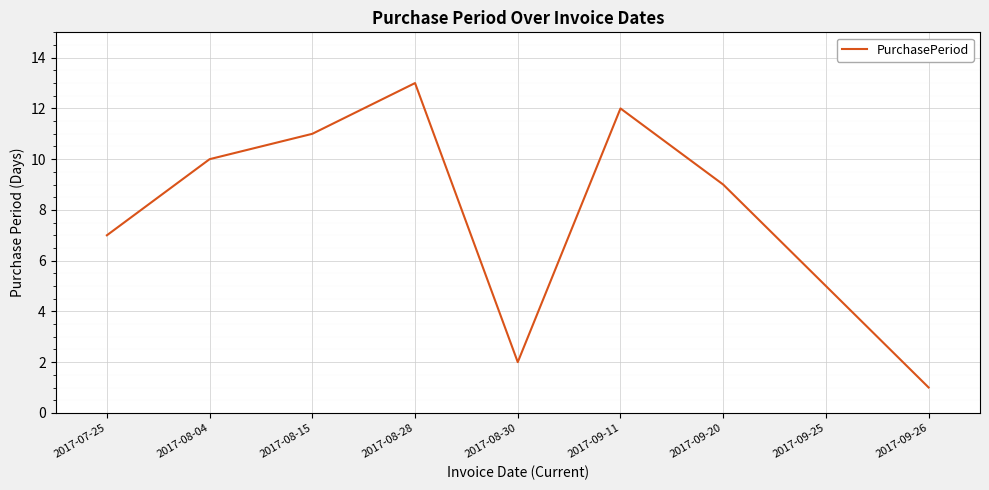

Does the chart display data point markers on the line(s)?

No